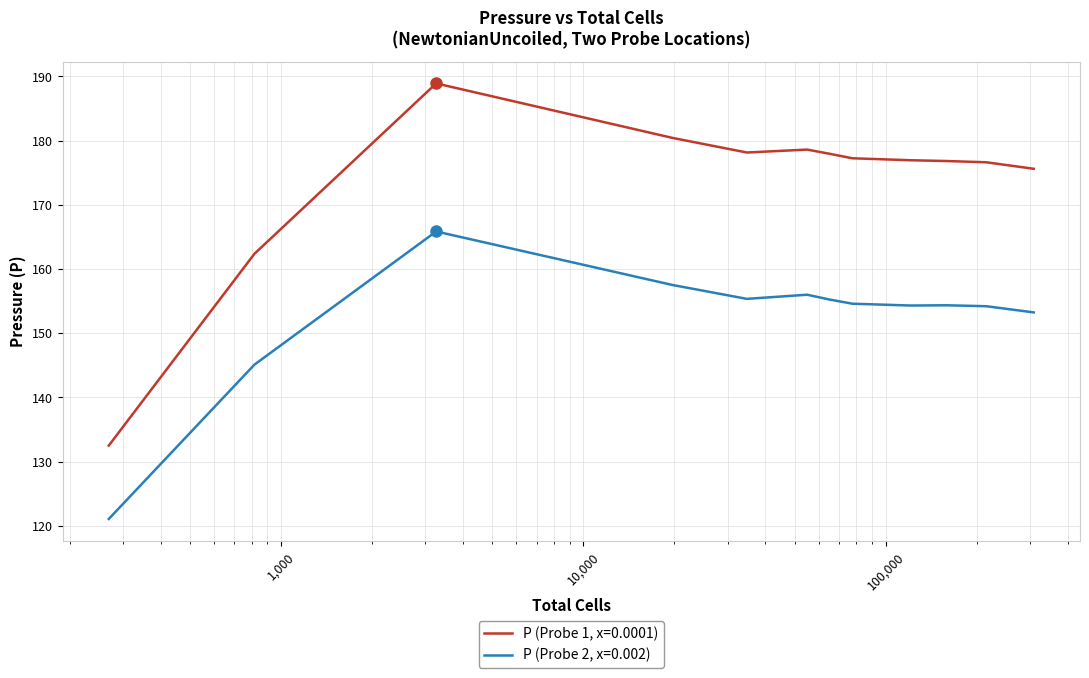

Which series has the widest spread of values?

P (Probe 1, x=0.0001)